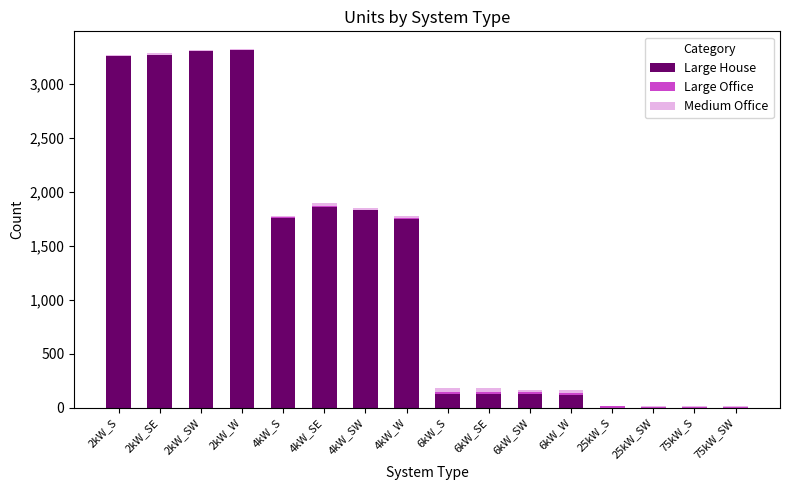

At which label is Large Office closest to 12?

25kW_S